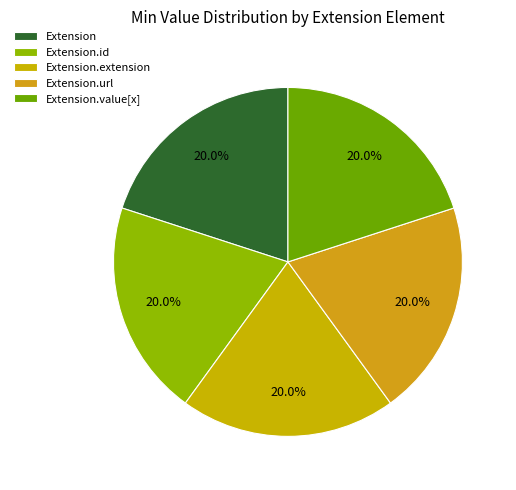

Count the number of slices in the pie.

5